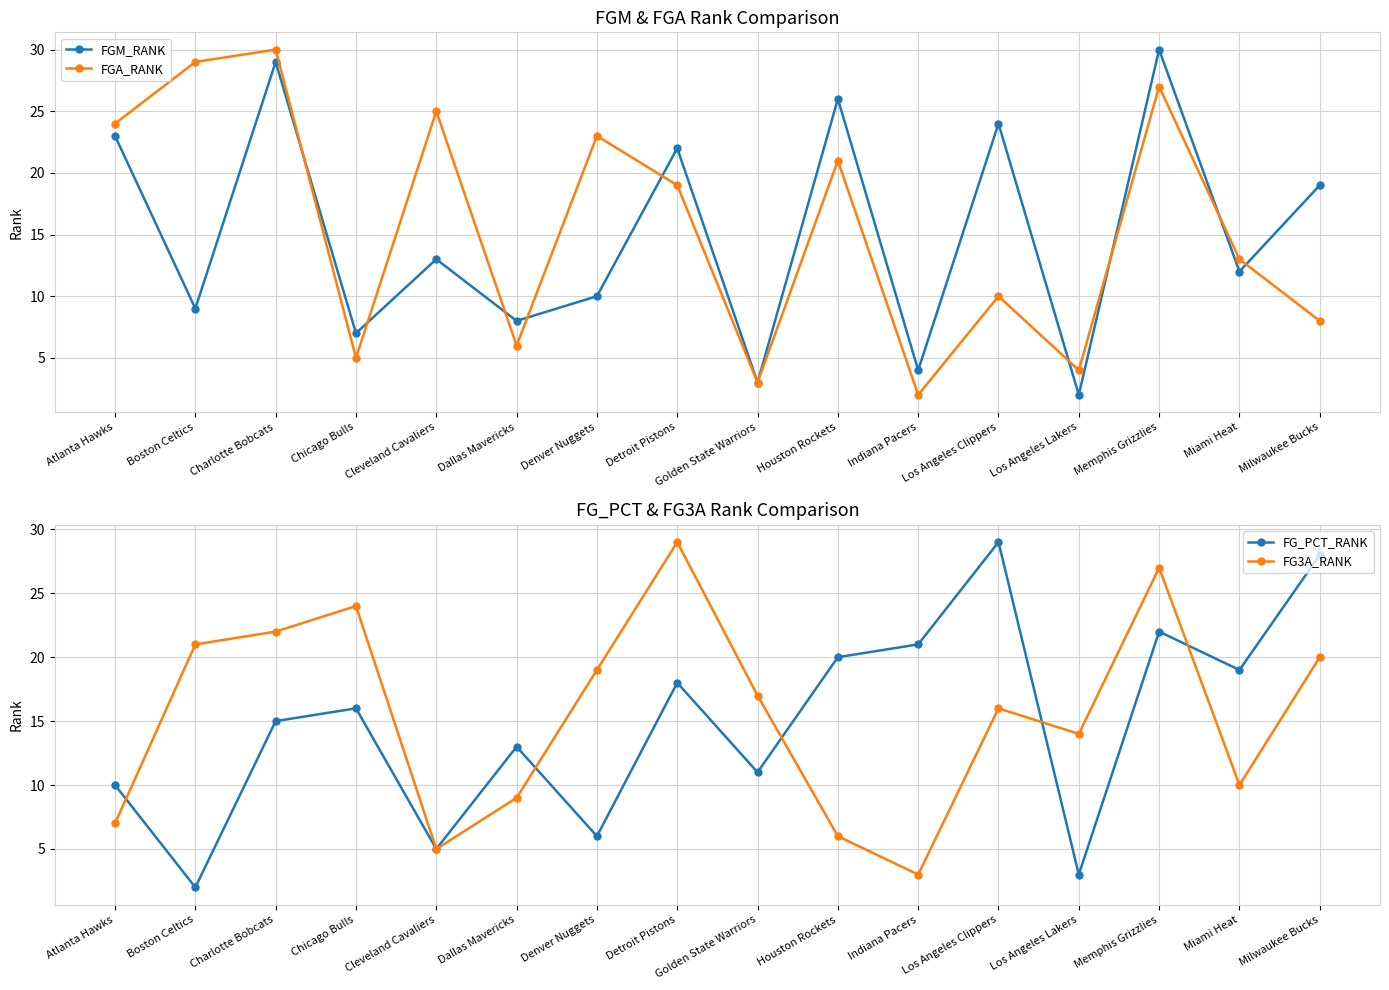

Reading right to left, extract all data points from this chart.

FGM_RANK: Milwaukee Bucks=19	Miami Heat=12	Memphis Grizzlies=30	Los Angeles Lakers=2	Los Angeles Clippers=24	Indiana Pacers=4	Houston Rockets=26	Golden State Warriors=3	Detroit Pistons=22	Denver Nuggets=10	Dallas Mavericks=8	Cleveland Cavaliers=13	Chicago Bulls=7	Charlotte Bobcats=29	Boston Celtics=9	Atlanta Hawks=23
FGA_RANK: Milwaukee Bucks=8	Miami Heat=13	Memphis Grizzlies=27	Los Angeles Lakers=4	Los Angeles Clippers=10	Indiana Pacers=2	Houston Rockets=21	Golden State Warriors=3	Detroit Pistons=19	Denver Nuggets=23	Dallas Mavericks=6	Cleveland Cavaliers=25	Chicago Bulls=5	Charlotte Bobcats=30	Boston Celtics=29	Atlanta Hawks=24
FG_PCT_RANK: Milwaukee Bucks=28	Miami Heat=19	Memphis Grizzlies=22	Los Angeles Lakers=3	Los Angeles Clippers=29	Indiana Pacers=21	Houston Rockets=20	Golden State Warriors=11	Detroit Pistons=18	Denver Nuggets=6	Dallas Mavericks=13	Cleveland Cavaliers=5	Chicago Bulls=16	Charlotte Bobcats=15	Boston Celtics=2	Atlanta Hawks=10
FG3A_RANK: Milwaukee Bucks=20	Miami Heat=10	Memphis Grizzlies=27	Los Angeles Lakers=14	Los Angeles Clippers=16	Indiana Pacers=3	Houston Rockets=6	Golden State Warriors=17	Detroit Pistons=29	Denver Nuggets=19	Dallas Mavericks=9	Cleveland Cavaliers=5	Chicago Bulls=24	Charlotte Bobcats=22	Boston Celtics=21	Atlanta Hawks=7